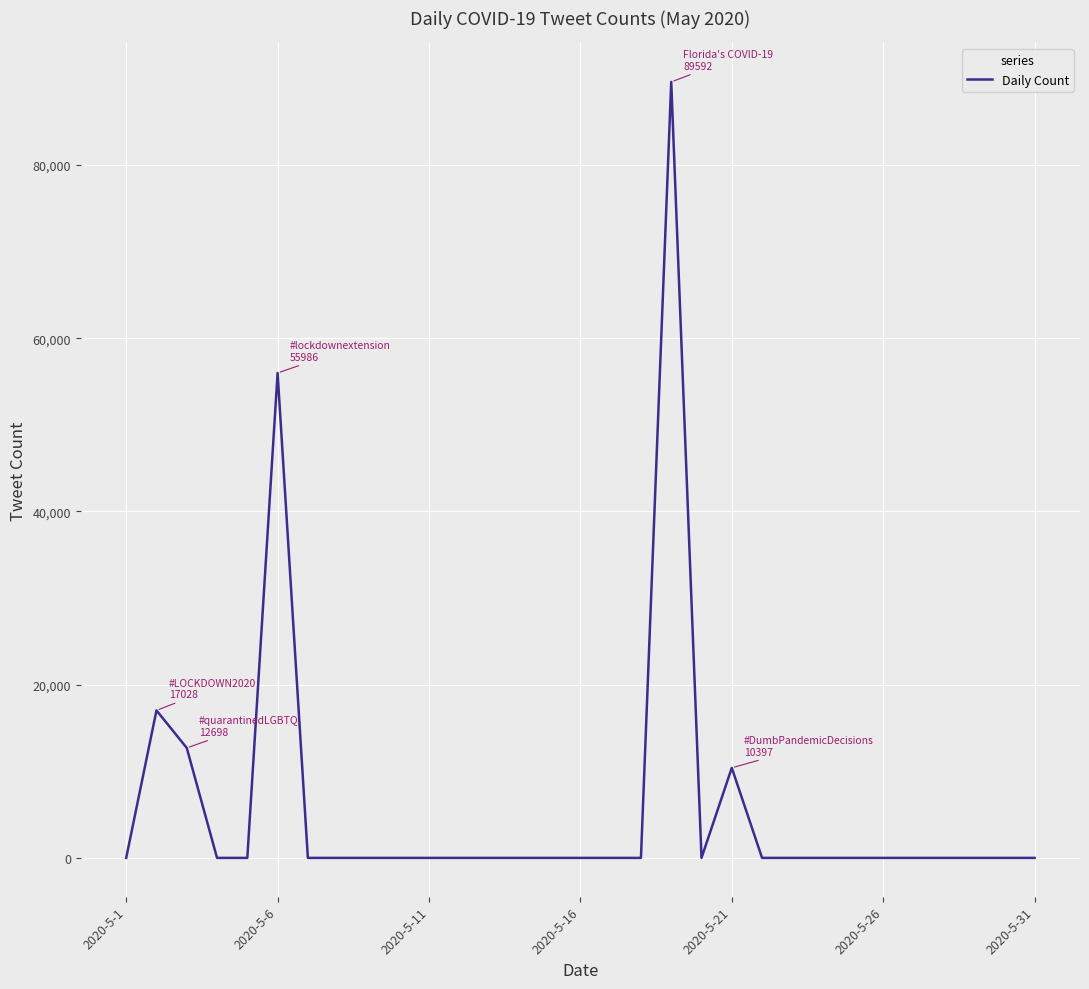

What is the greatest value displayed?

89592